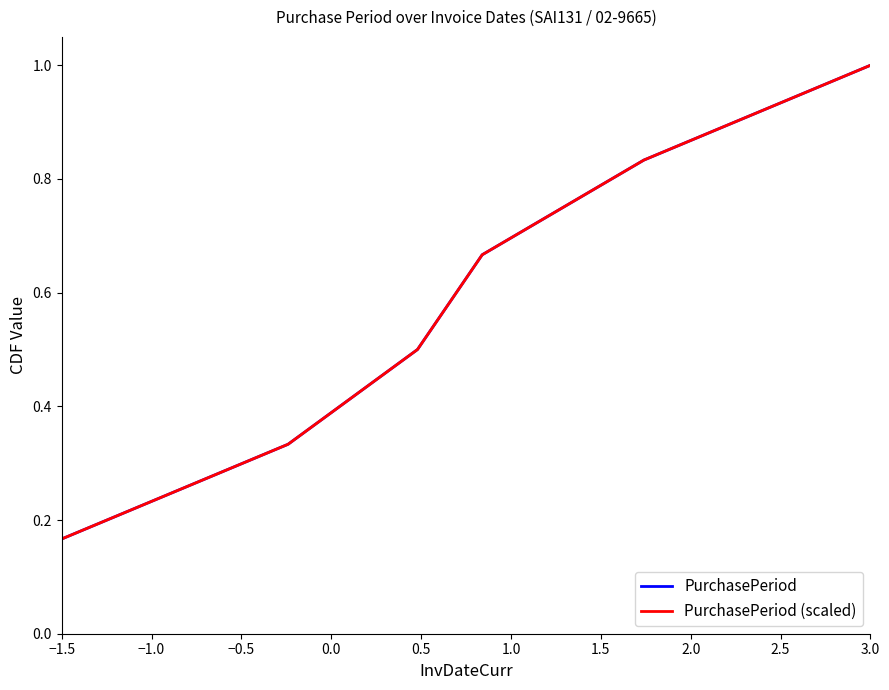

Which series has the largest range (max minus min)?

PurchasePeriod